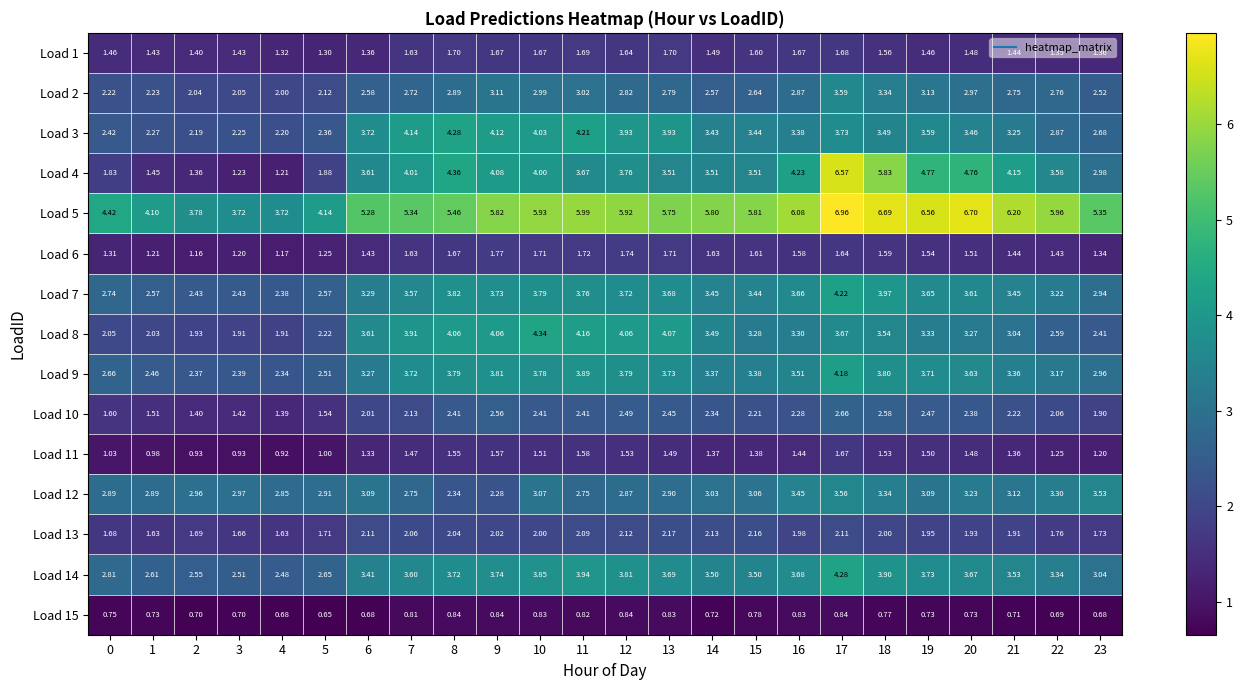

Is the value of Load 13 at 5 greater than the value of Load 7 at 22?

No